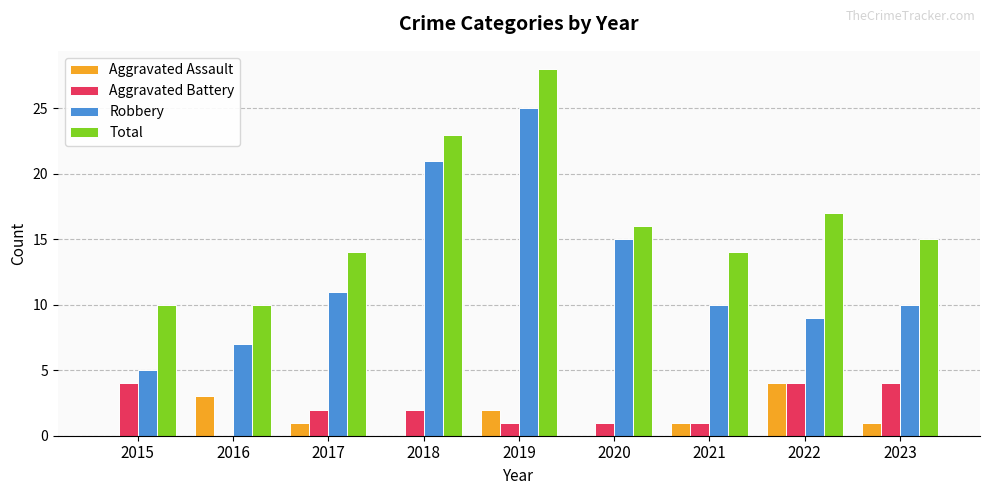

What is the highest value of the Aggravated Assault series?

4